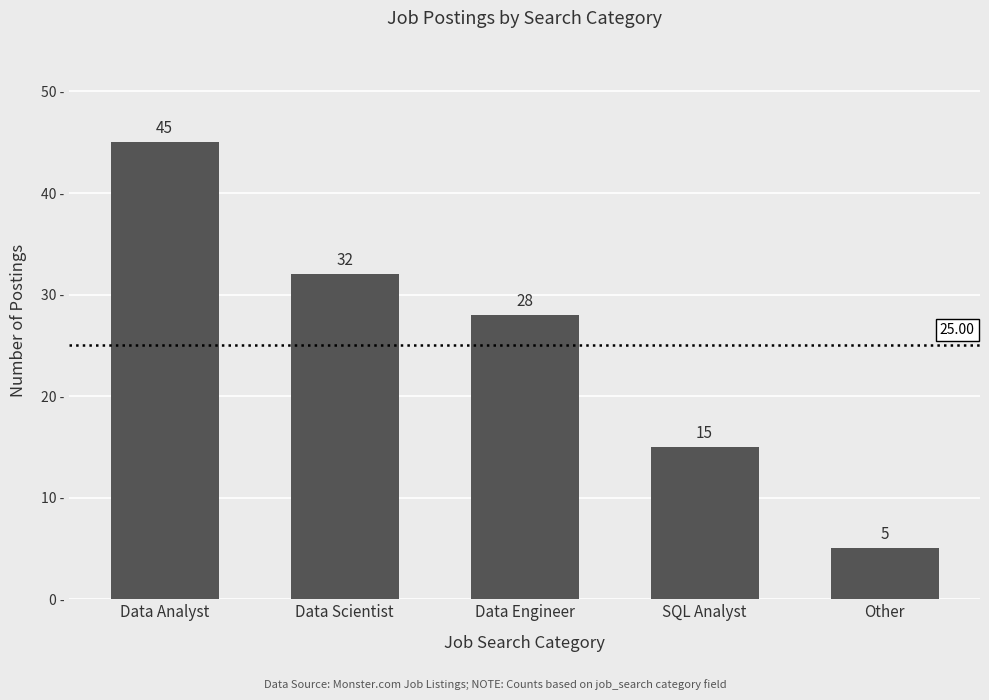

The value at Data Analyst is 45. True or false?

True